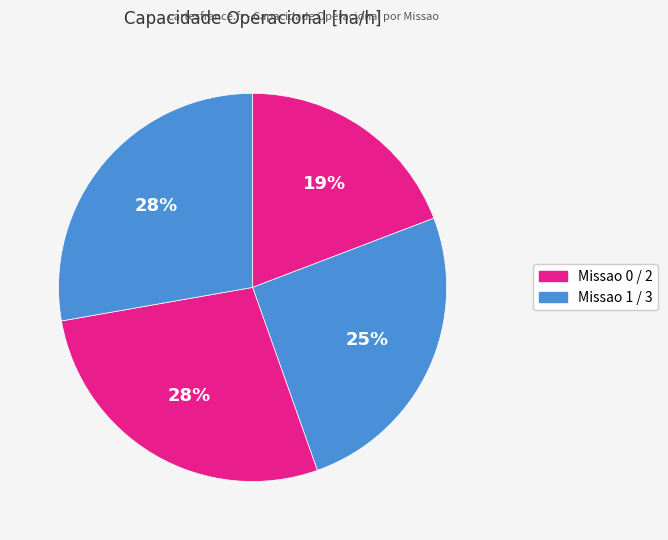

Is there any slice that represents more than half of the pie?

No